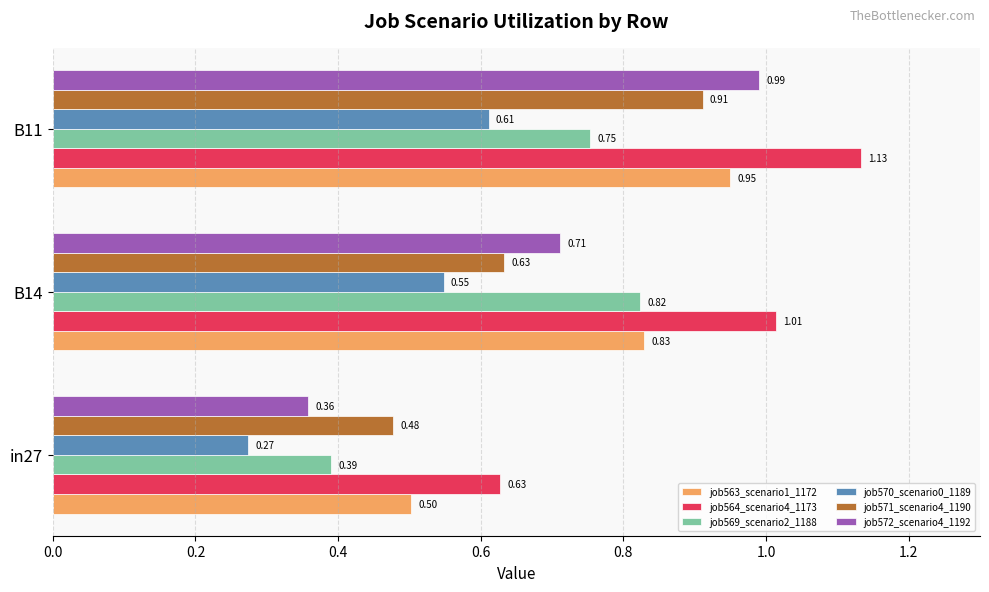

At B11, list the series in order from smallest to largest.

job570_scenario0_1189, job569_scenario2_1188, job571_scenario4_1190, job563_scenario1_1172, job572_scenario4_1192, job564_scenario4_1173